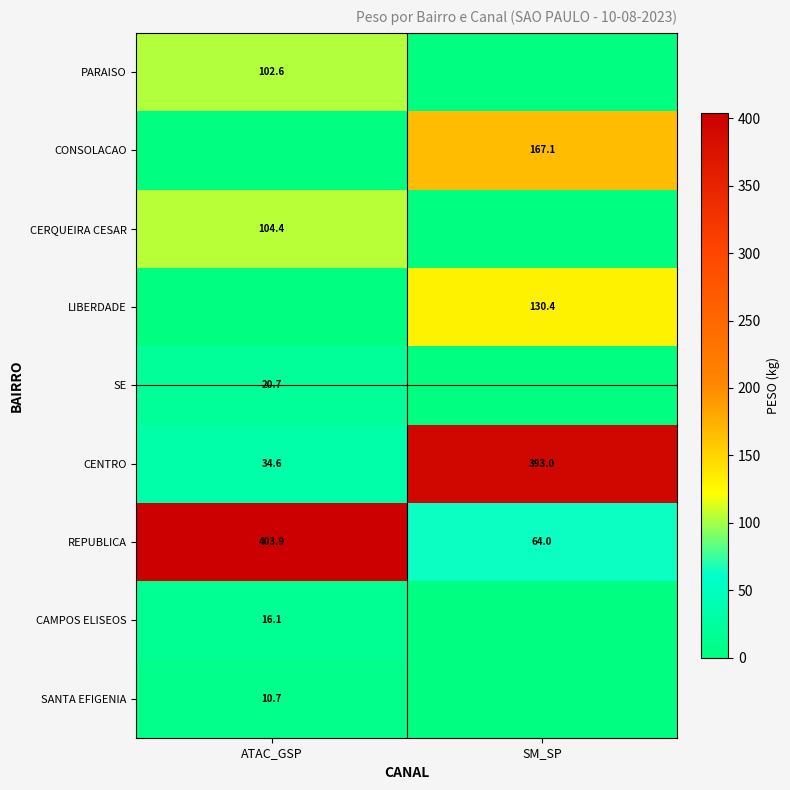

Which has a higher value, SM_SP or ATAC_GSP?

ATAC_GSP